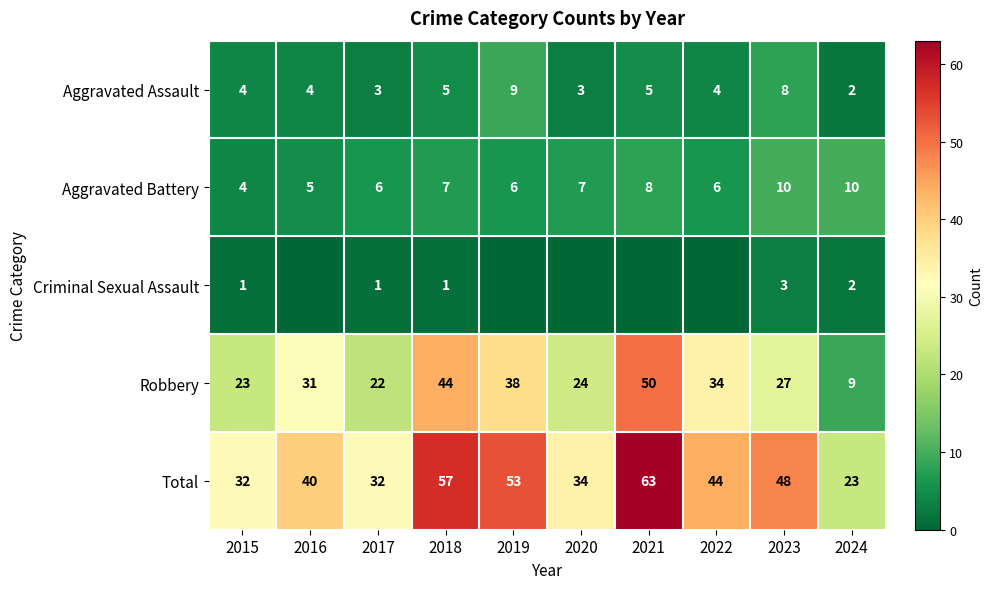

What is the sum of all Robbery values?

302